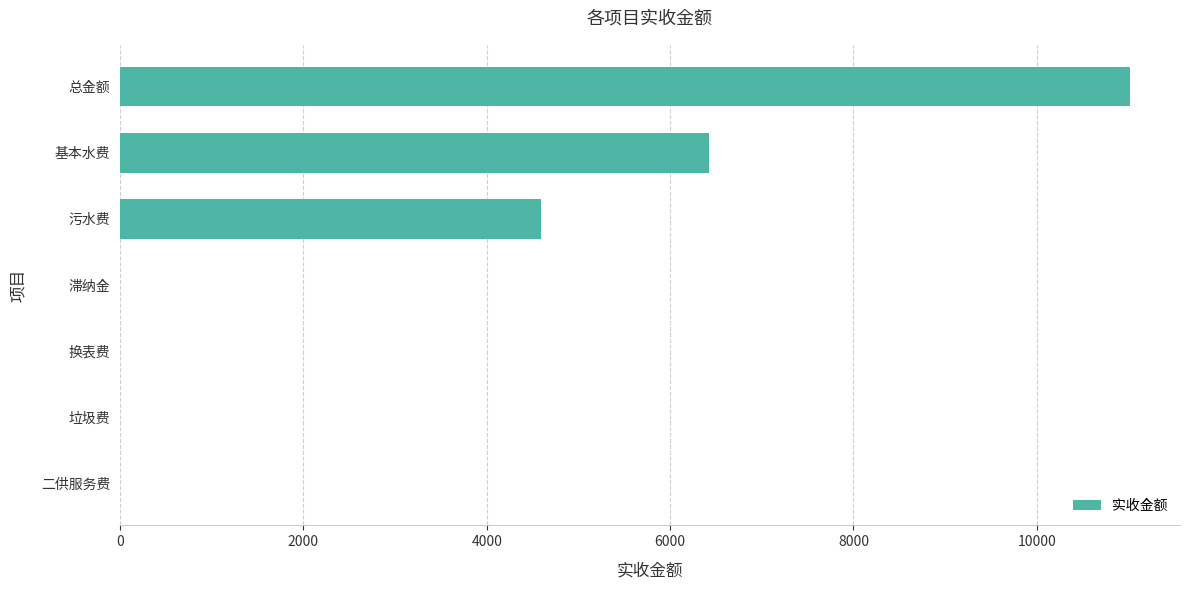

What is the sum of the values at 总金额 and 滞纳金?

11010.7